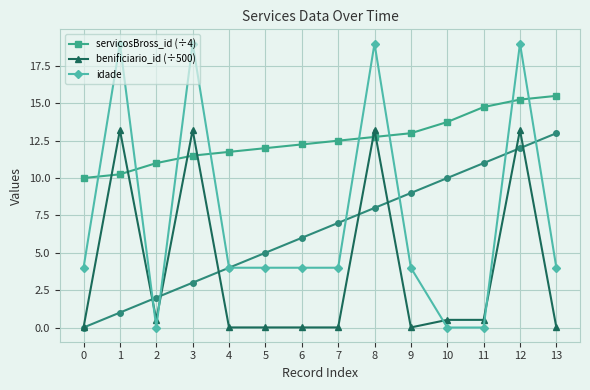

True or false: servicosBross_id (÷4) has more than 2 points higher than both neighbors.

False